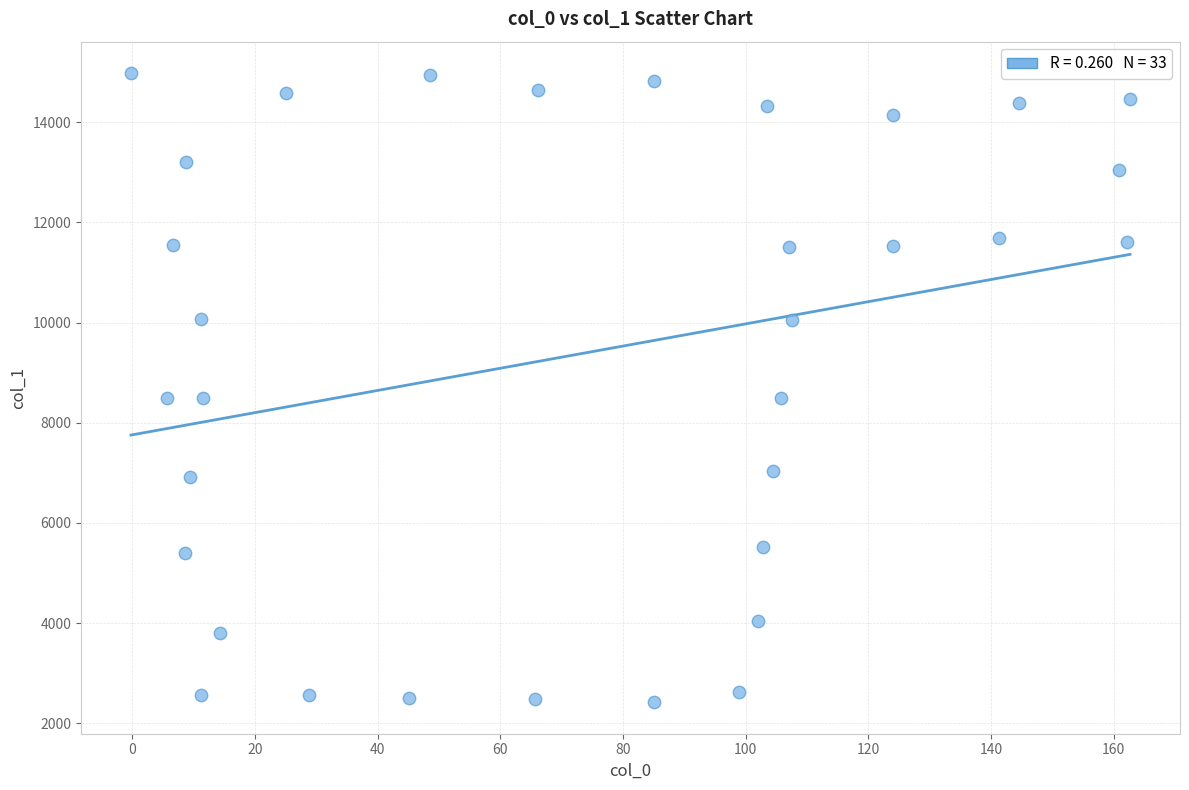

What is the range of X values (max minus min)?

162.9